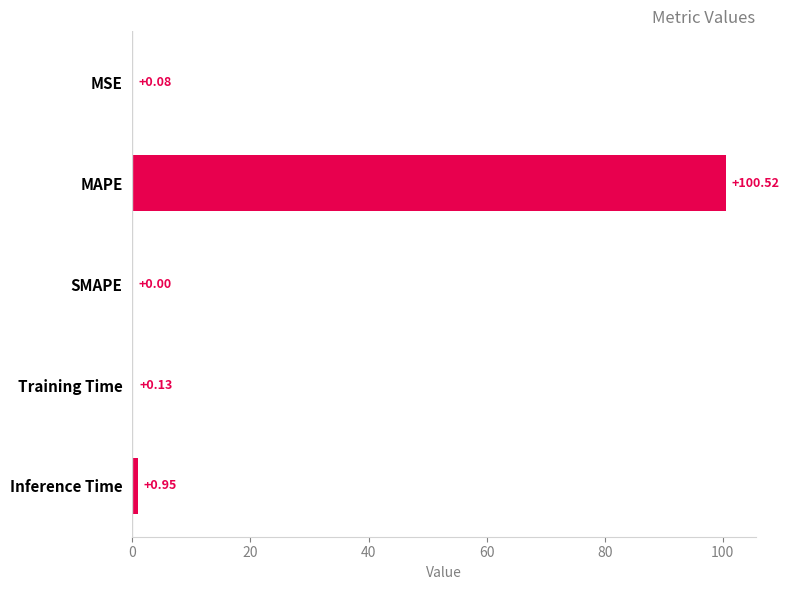

At which label is the value closest to 50?

Inference Time